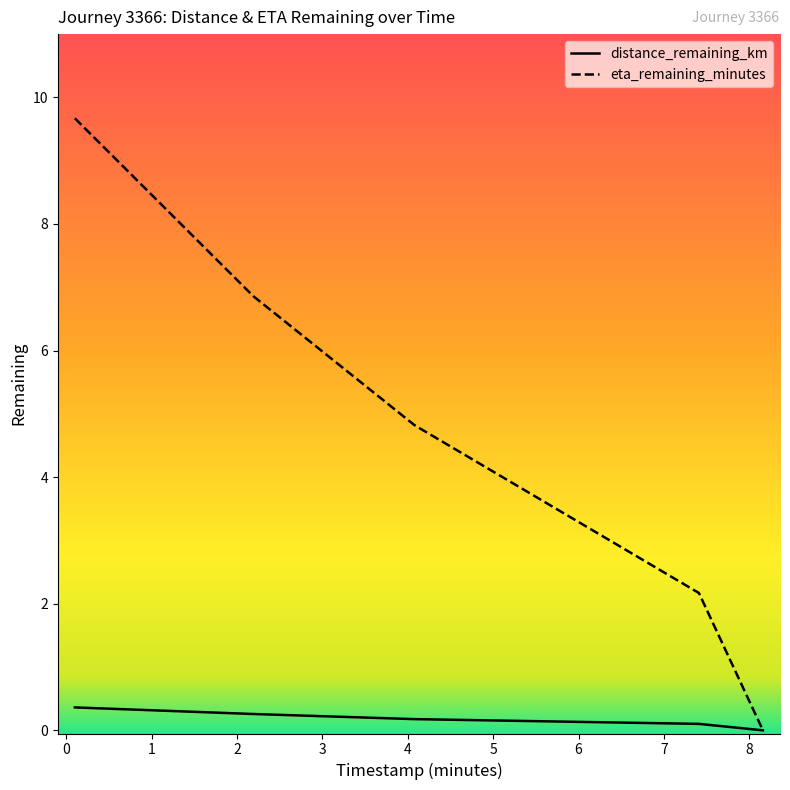

Rank the series by their maximum value, from highest to lowest.

eta_remaining_minutes, distance_remaining_km